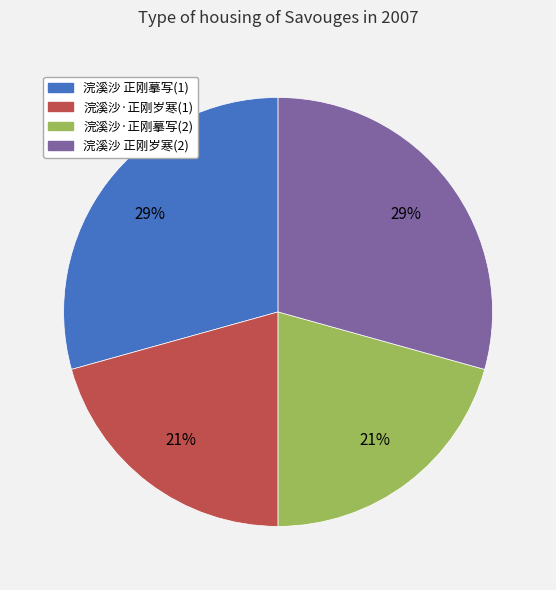

Approximately how many times larger is the value at 浣溪沙 正刚摹写(1) compared to 浣溪沙·正刚岁寒(1)?

1.4